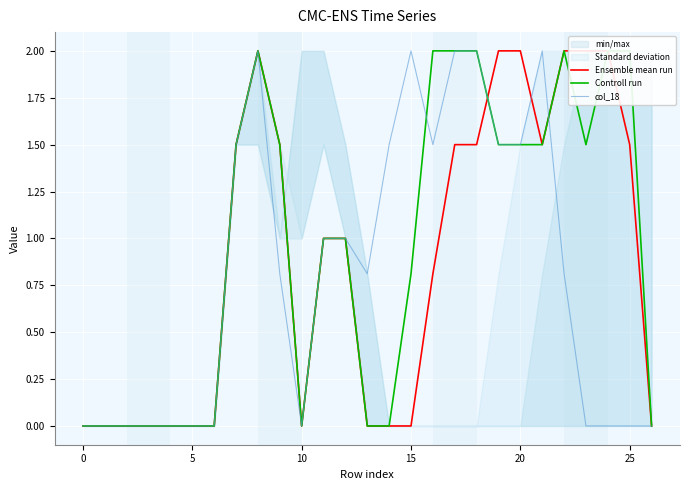

How many values in col_18 are above zero?

15